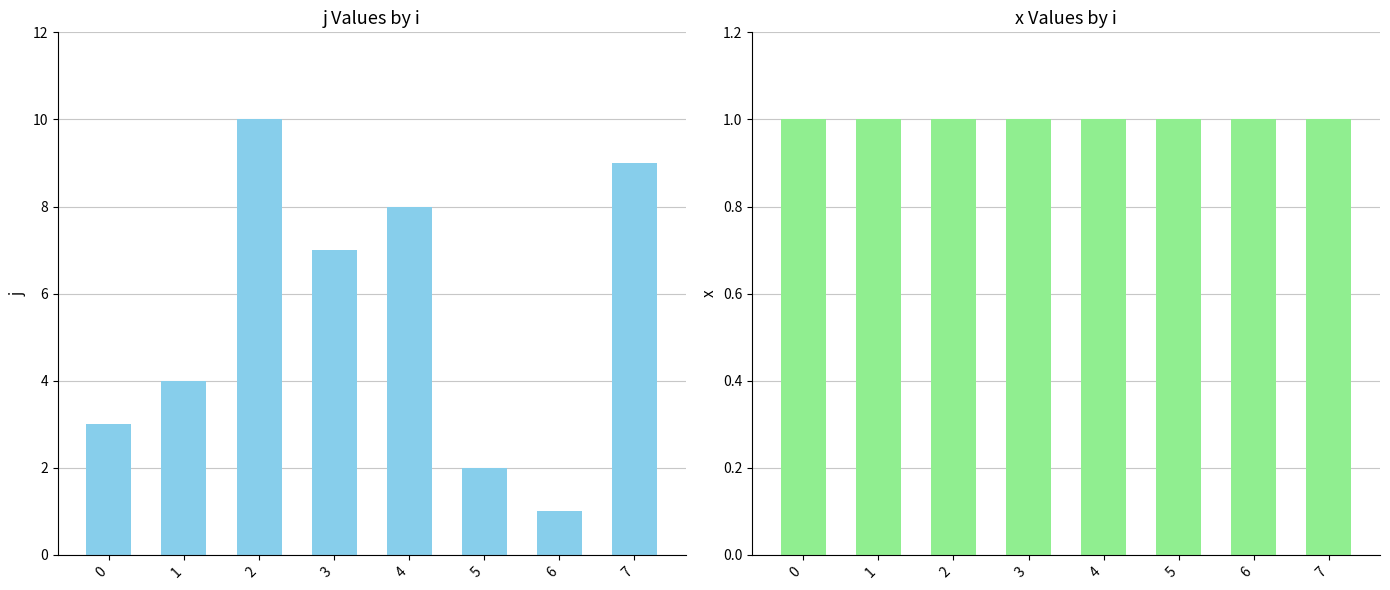

What are all the series names shown in the legend?

j, x